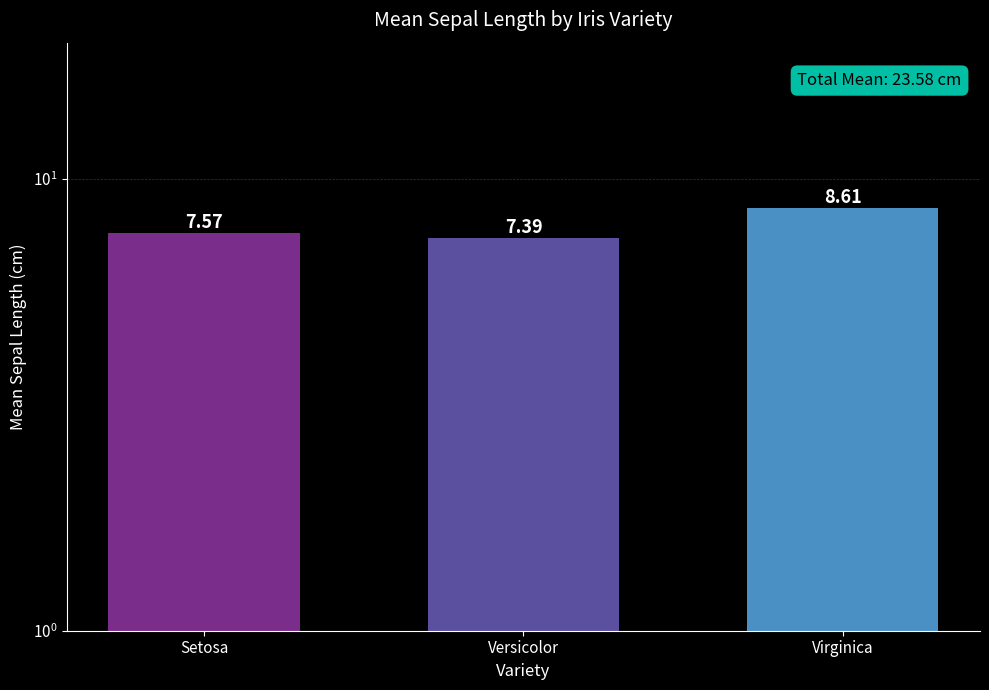

Does the chart contain stacked bars?

No